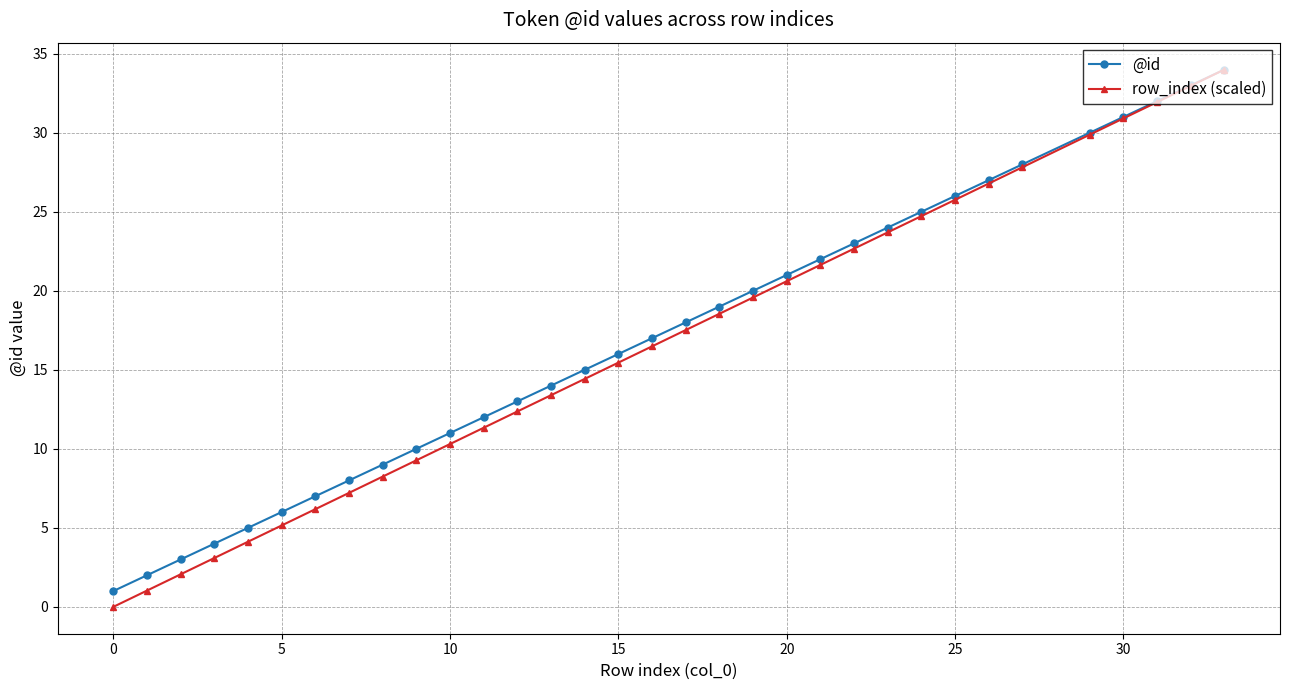

What is the sum of all row_index (scaled) values?

549.2